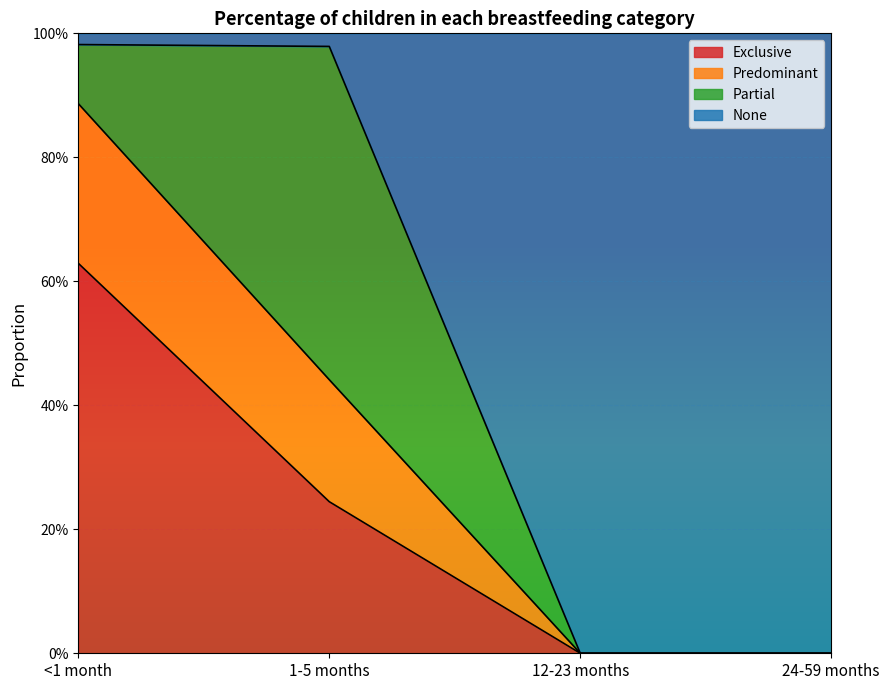

The value of Predominant at 1-5 months is 0.6. True or false?

False